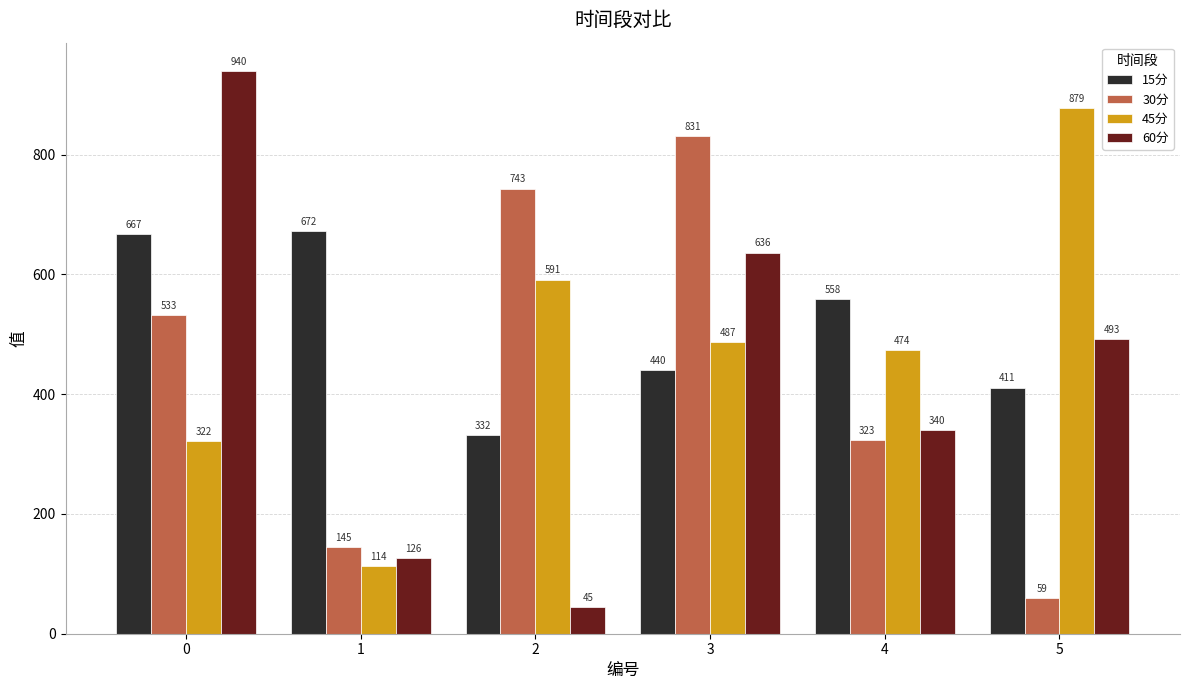

Read the 60分 value at 1.

125.9